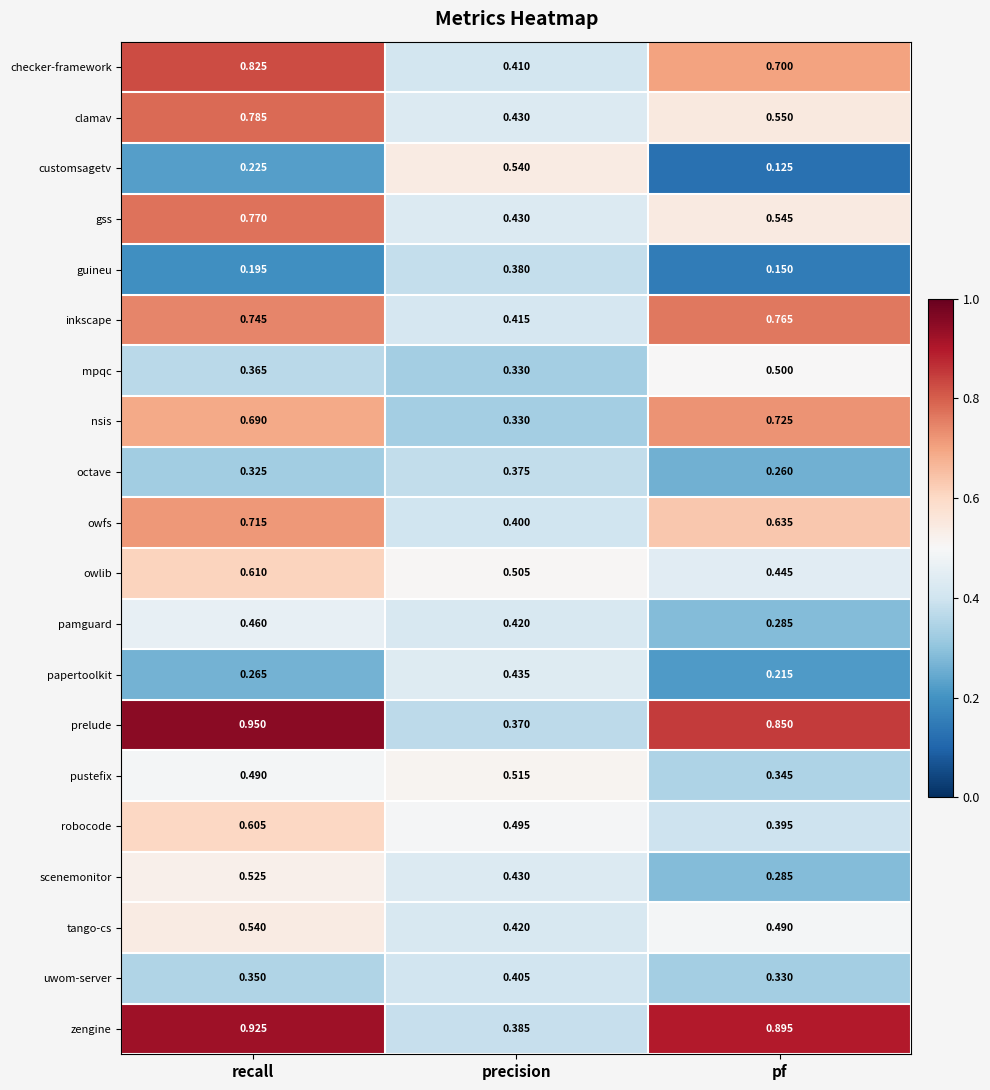

At recall, list the series in order from smallest to largest.

guineu, customsagetv, papertoolkit, octave, uwom-server, mpqc, pamguard, pustefix, scenemonitor, tango-cs, robocode, owlib, nsis, owfs, inkscape, gss, clamav, checker-framework, zengine, prelude